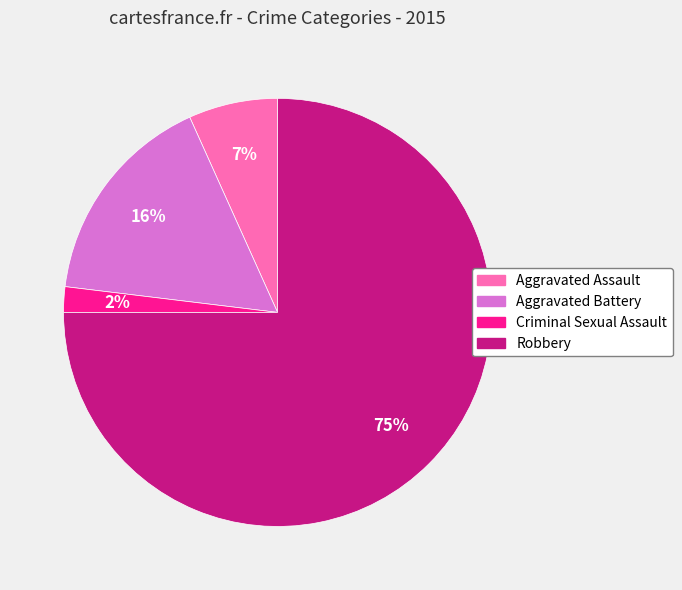

Rank the categories by value from highest to lowest.

Robbery, Aggravated Battery, Aggravated Assault, Criminal Sexual Assault